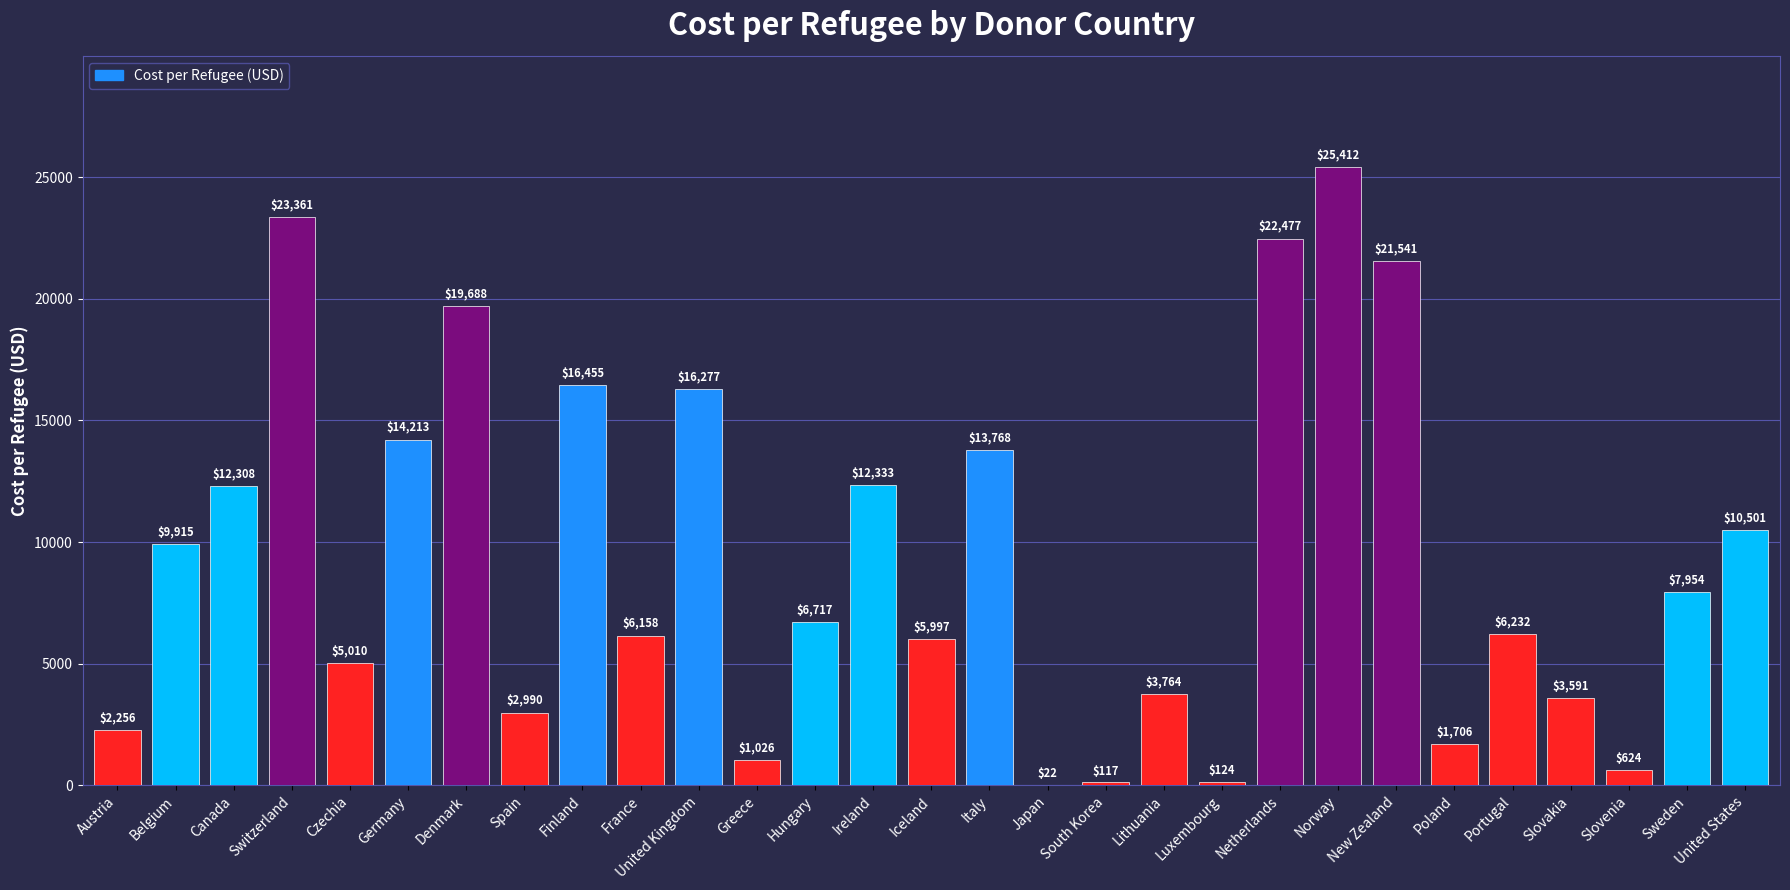

Is it true that the value at Finland is 16455.2?

True